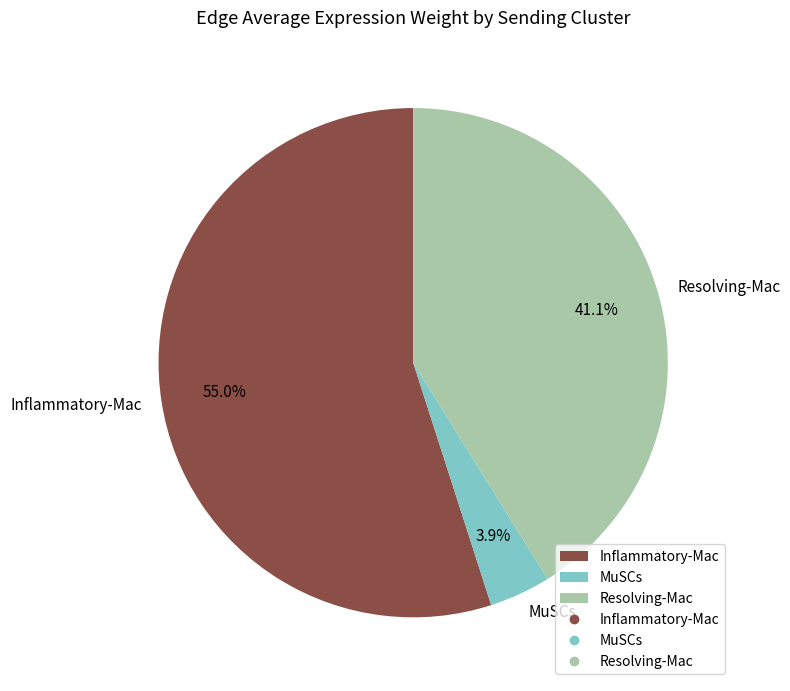

Which category accounts for the majority?

Inflammatory-Mac